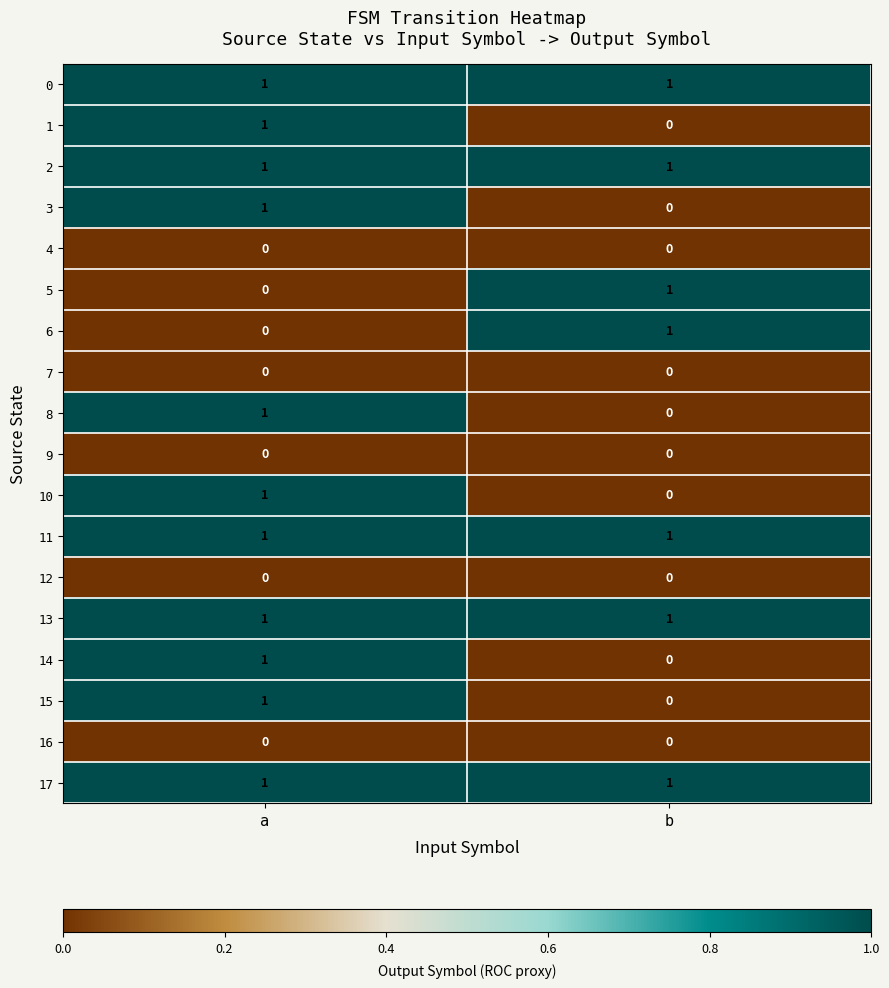

The 8 series shows 0 at a. True or false?

False